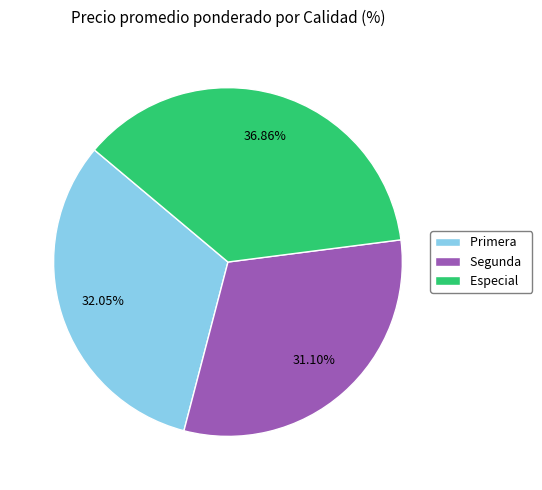

Which slice is the largest?

Especial